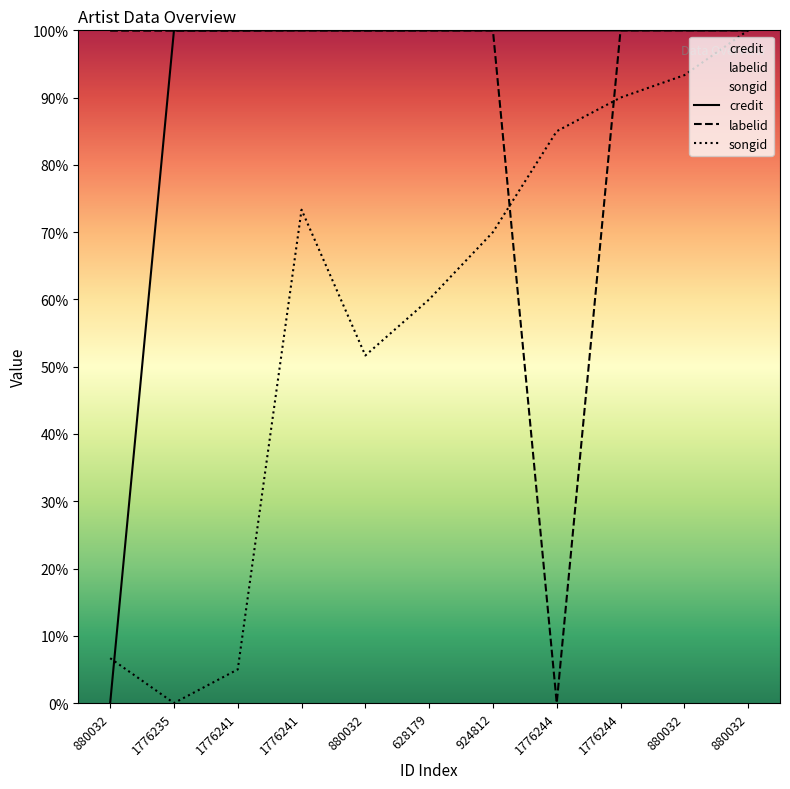

How many intersections are there between labelid and credit?

1